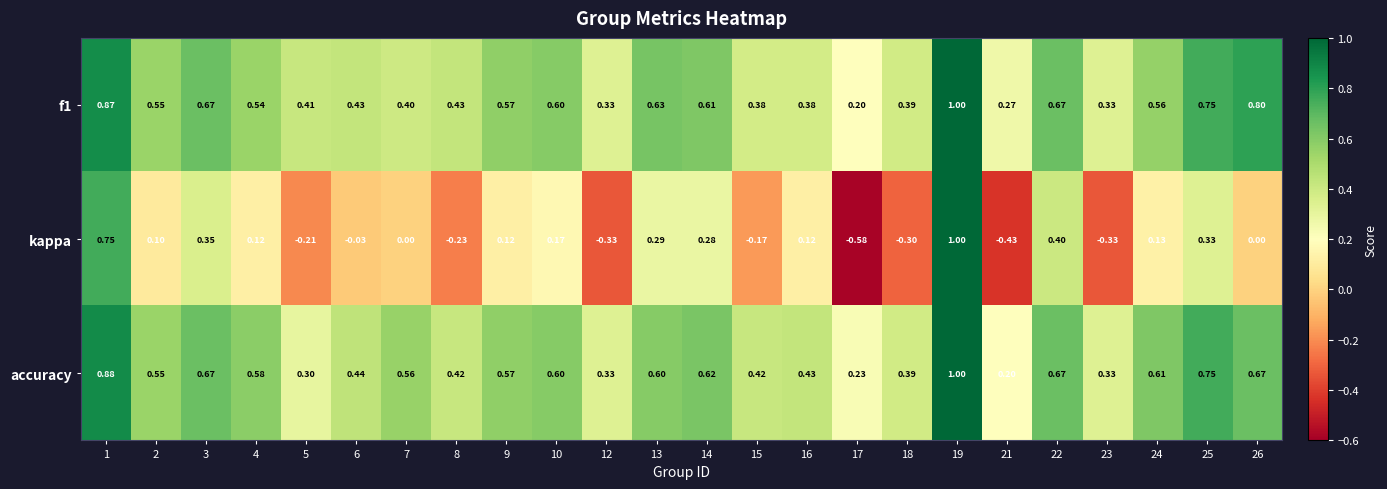

Is the value of f1 at 22 greater than the value of kappa at 23?

Yes